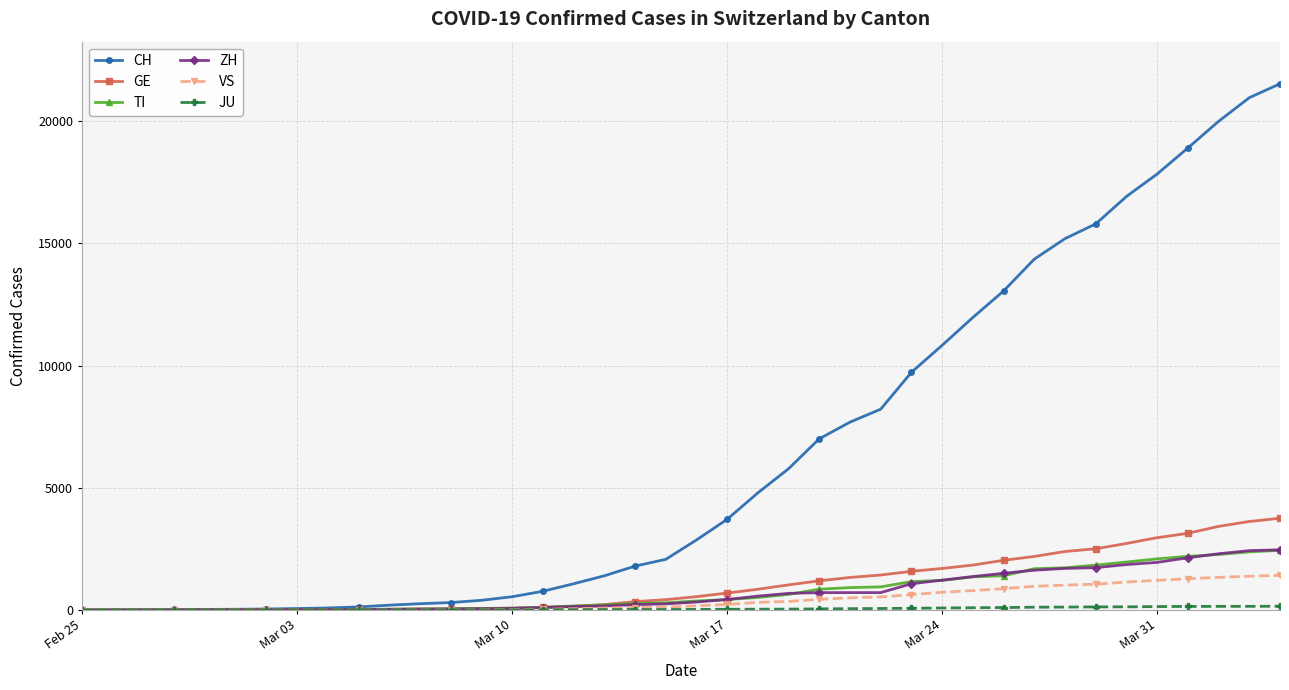

Which series has the widest spread of values?

CH